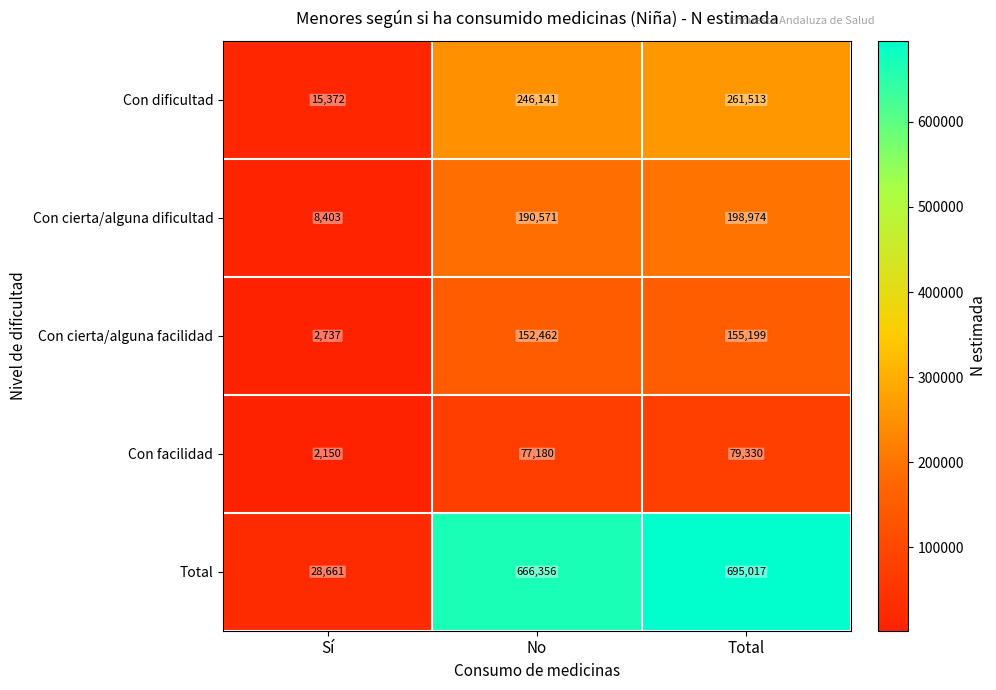

What value does the Con cierta/alguna dificultad series have at Sí, to the nearest 10?

8400